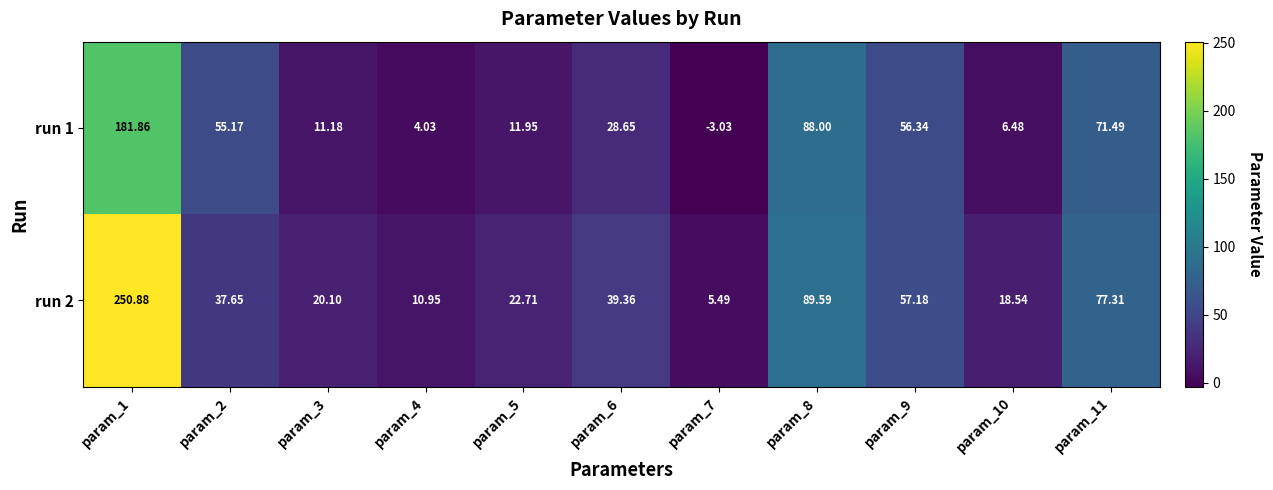

Is the value of run 1 at param_10 greater than the value of run 2 at param_2?

No